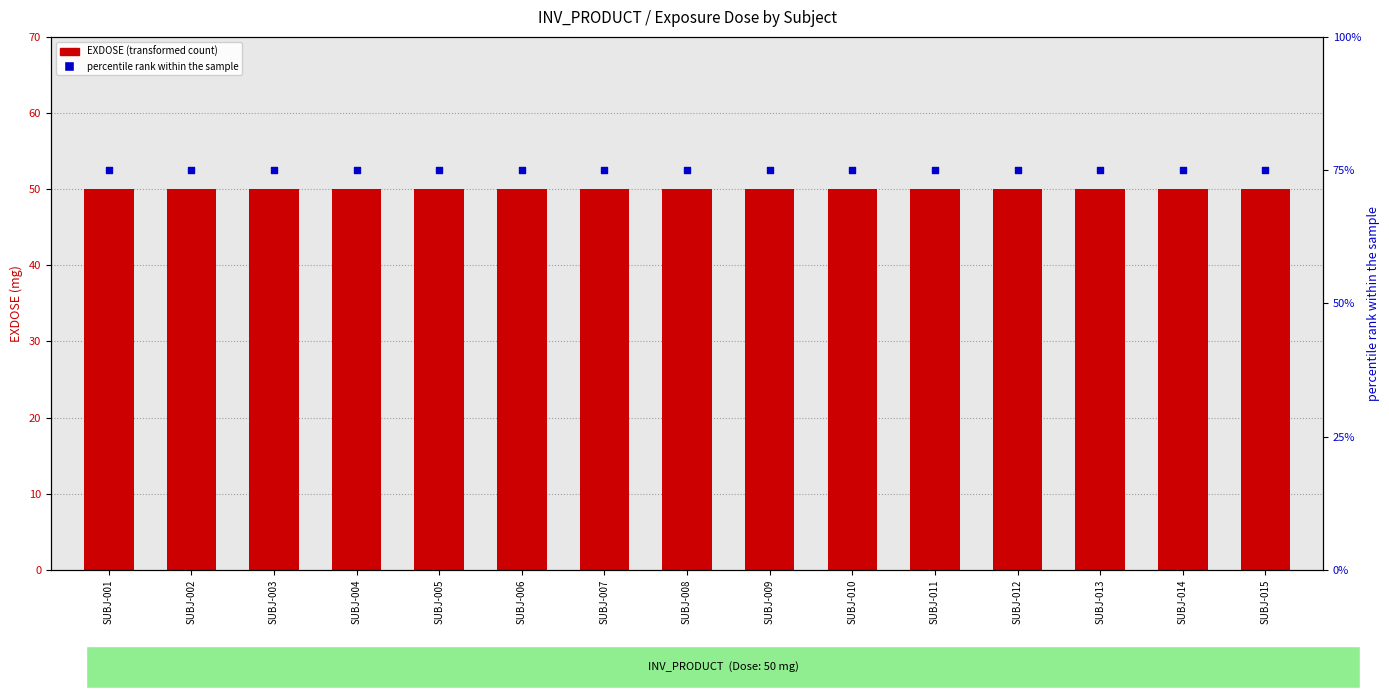

Which series has the largest total across all categories?

percentile rank within the sample